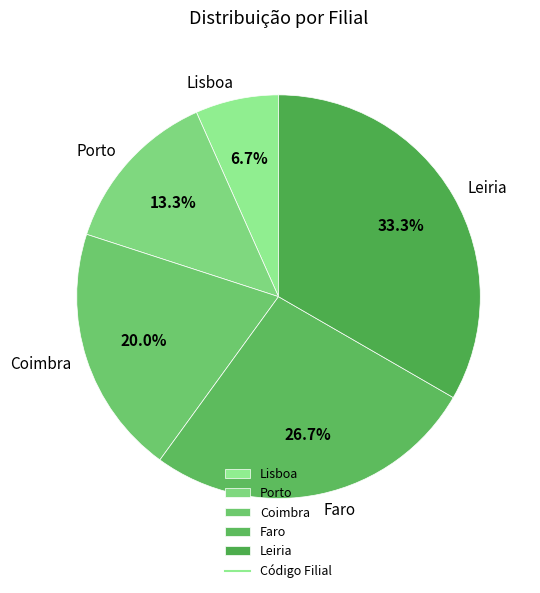

What percentage is NOT represented by Lisboa?

93.3%